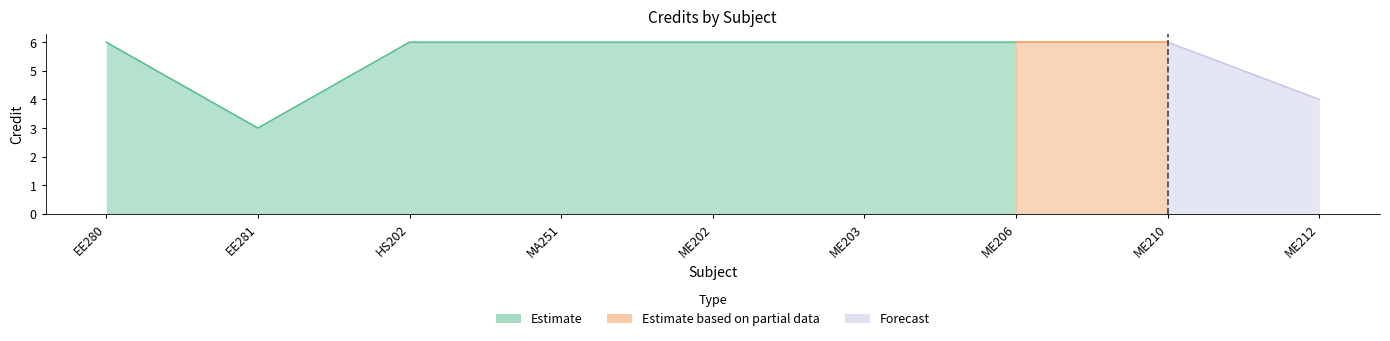

Count the values in the range 6 to 7.

7